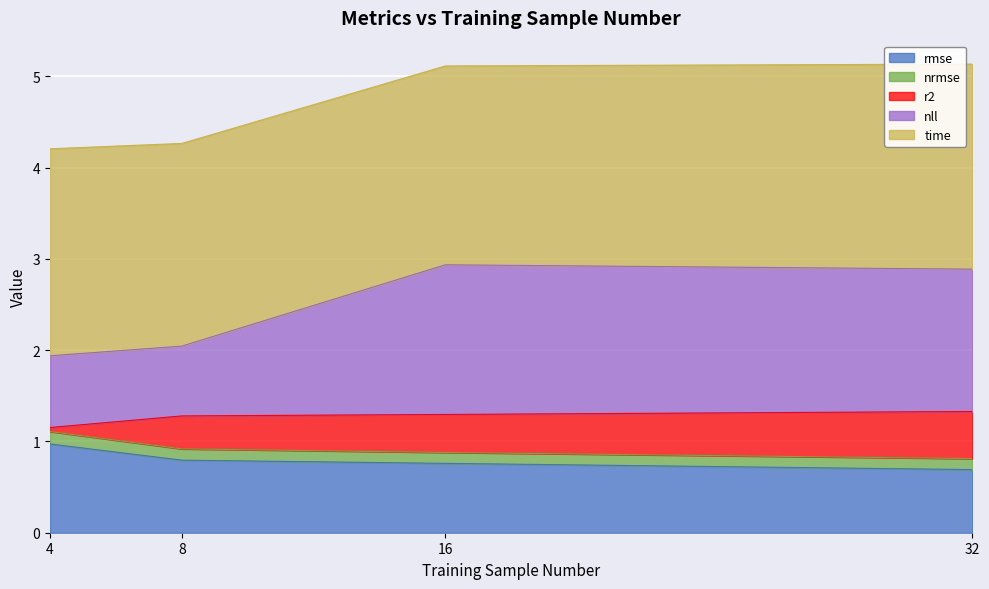

True or false: nll and r2 cross at least once.

False